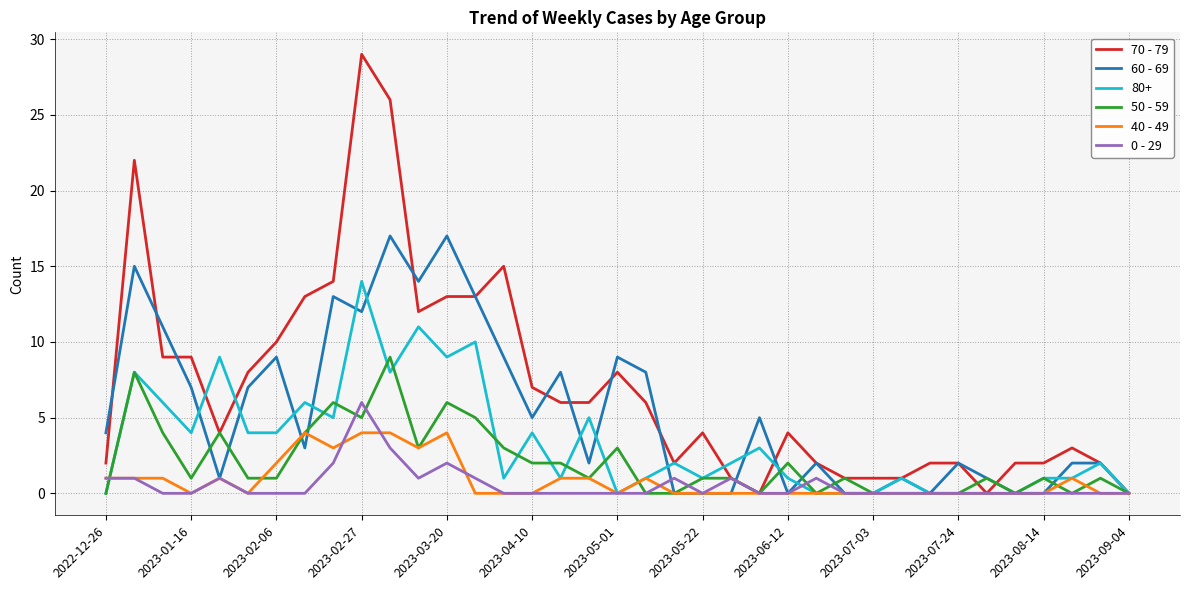

How many lines are shown in the chart?

6